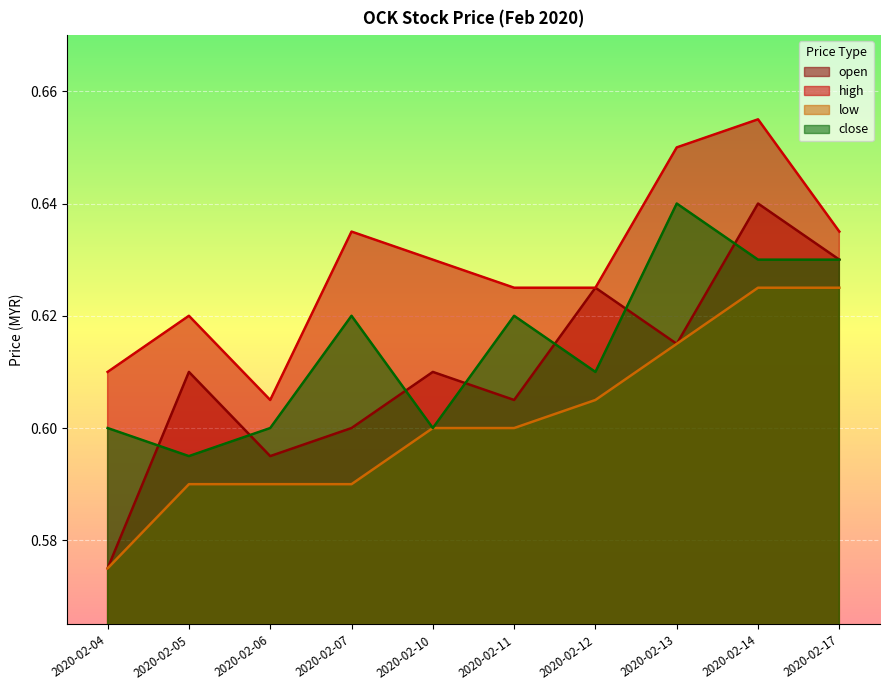

How many interior local valleys does the open series have?

3